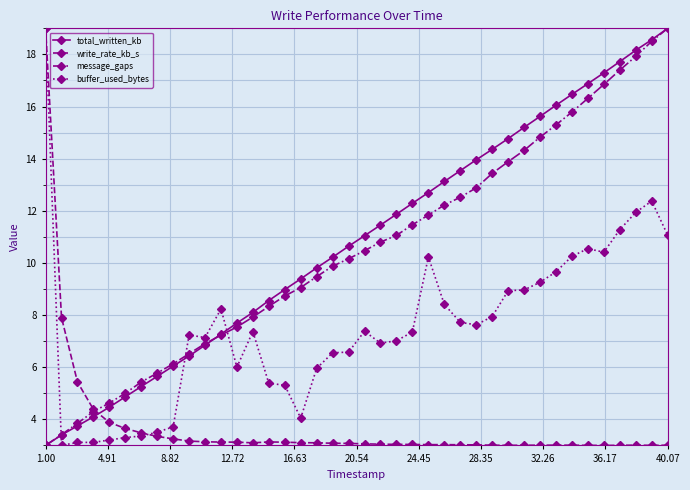

Does the chart have visible grid lines?

Yes